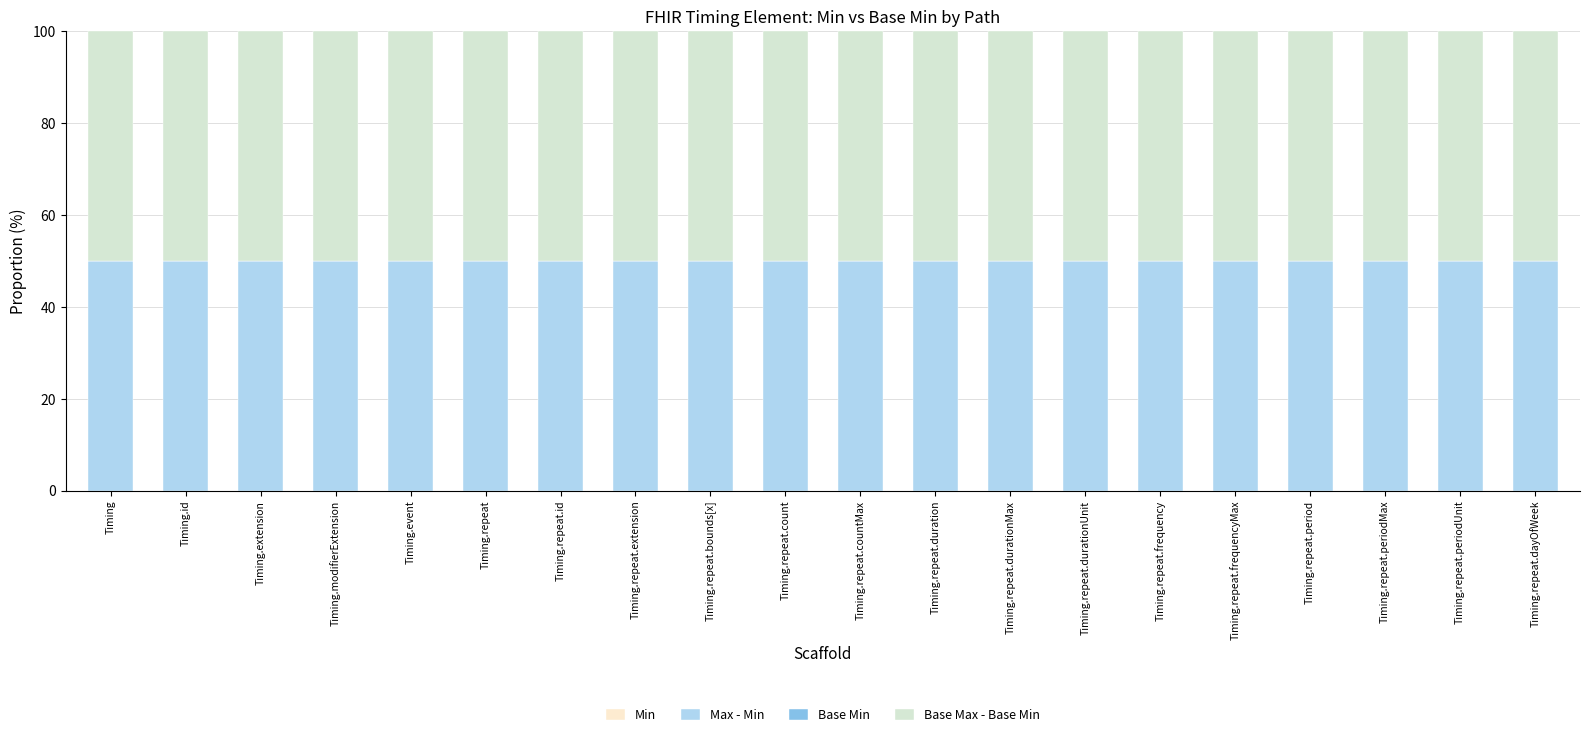

How many distinct data groups are displayed?

4